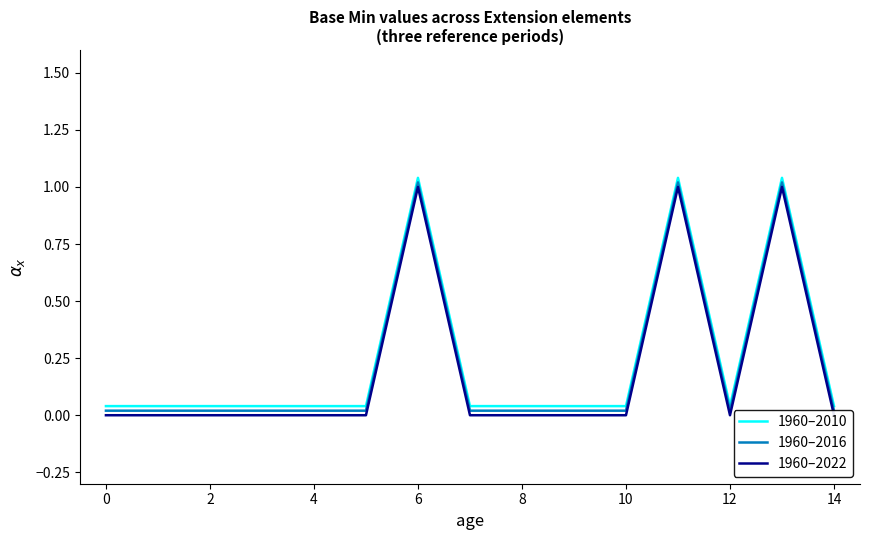

What are all the series names shown in the legend?

1960–2010, 1960–2016, 1960–2022